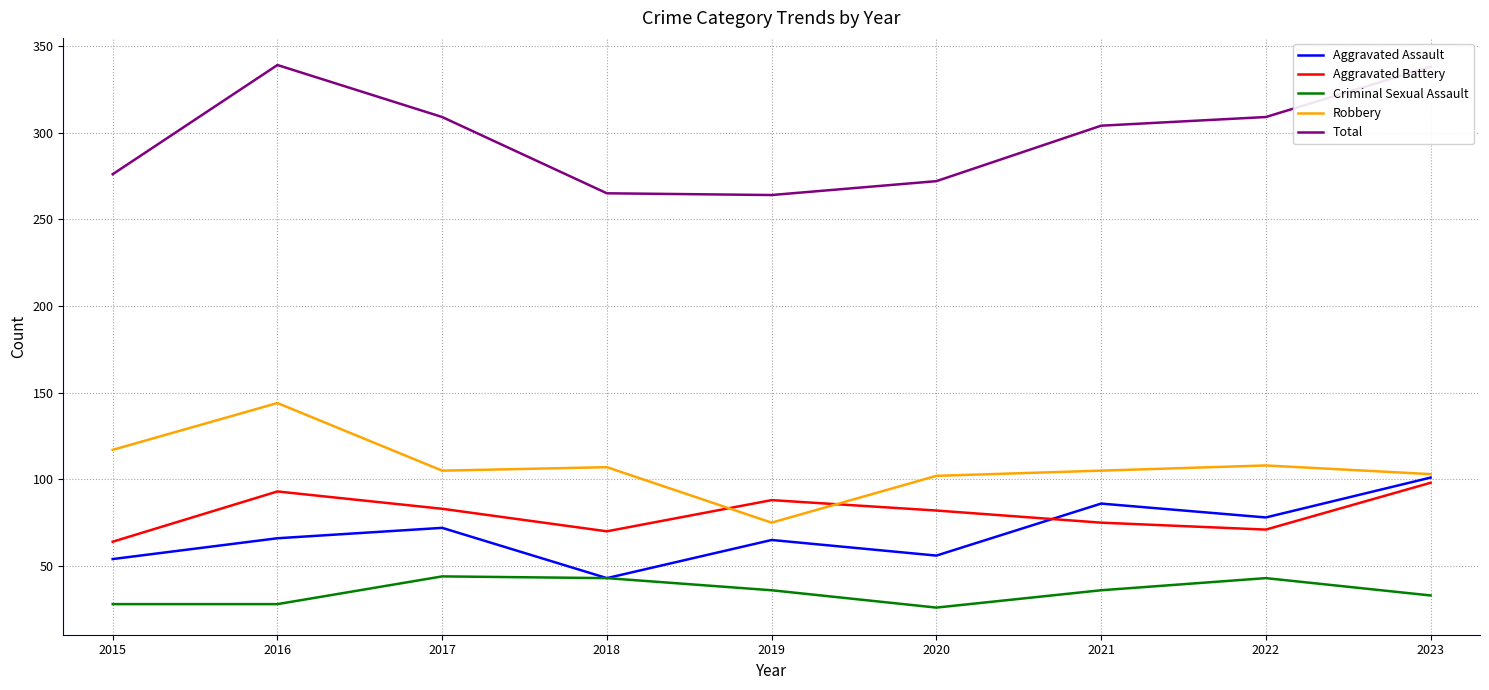

What is the difference between the highest and lowest values at 2015?

248